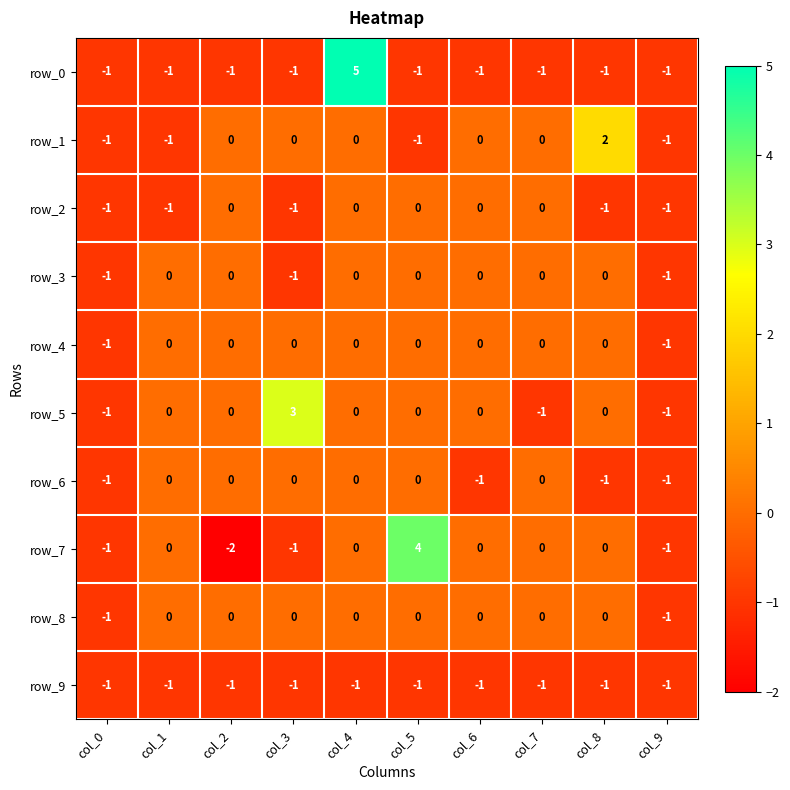

How many distinct data groups are displayed?

10